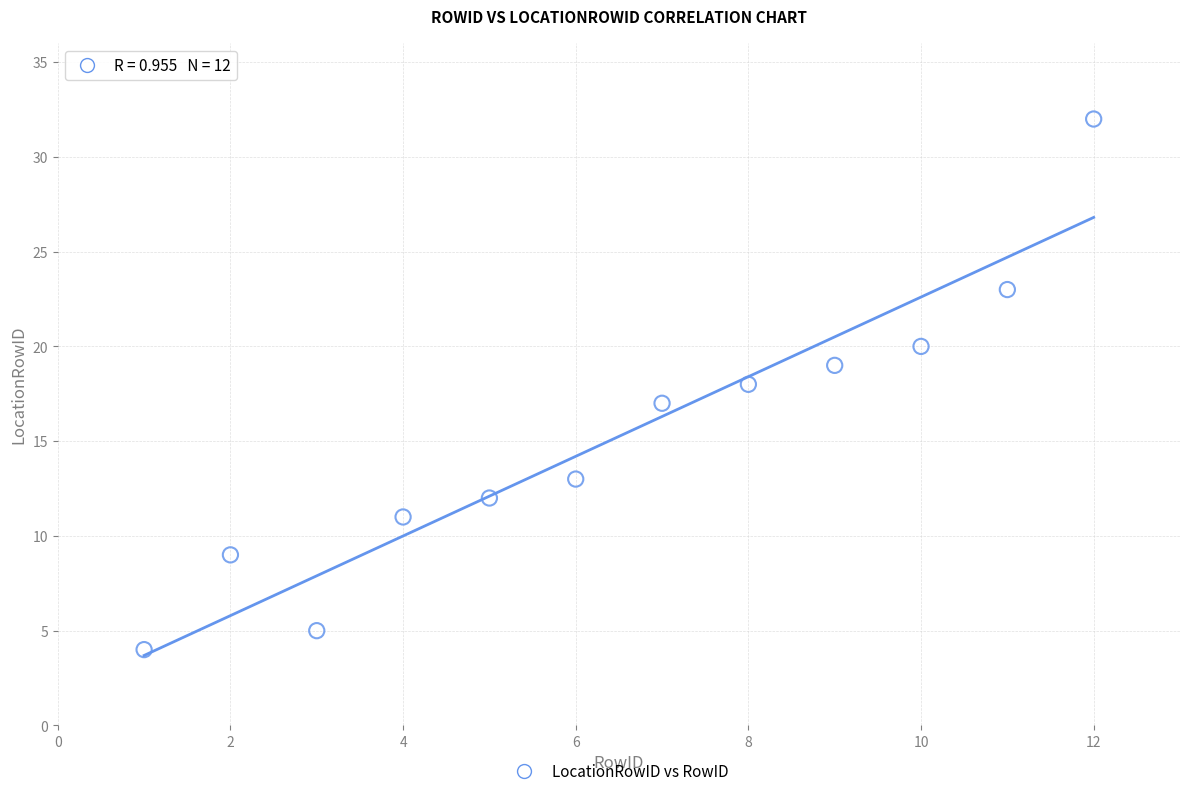

What is the range of X values (max minus min)?

11